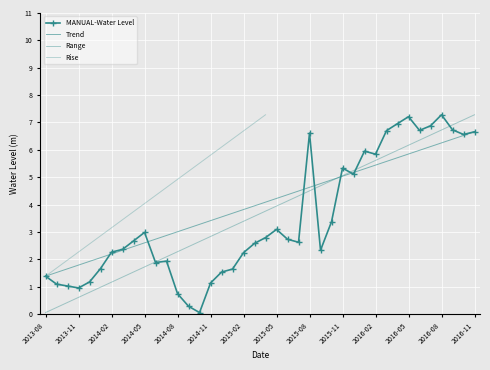

Where is the first local maximum?

2014-05